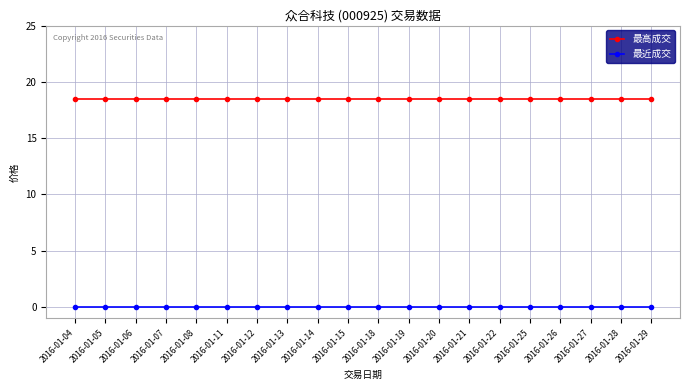

List the series in order of their peak value, highest first.

最高成交, 最近成交